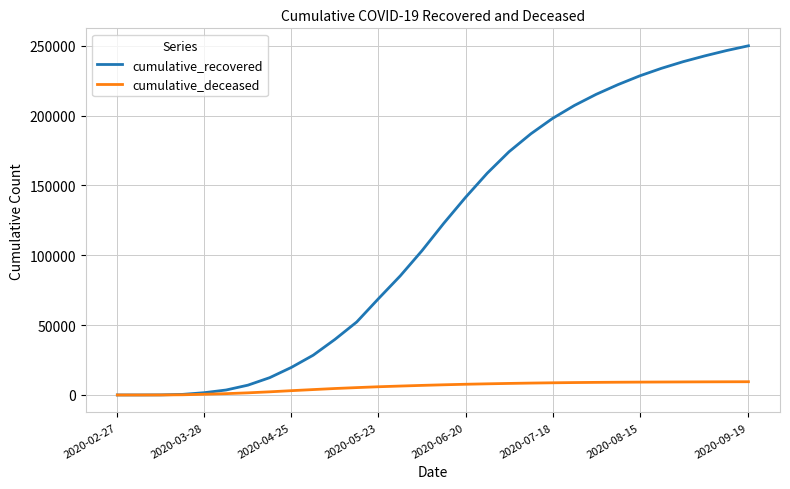

Which series has the largest total across all categories?

cumulative_recovered